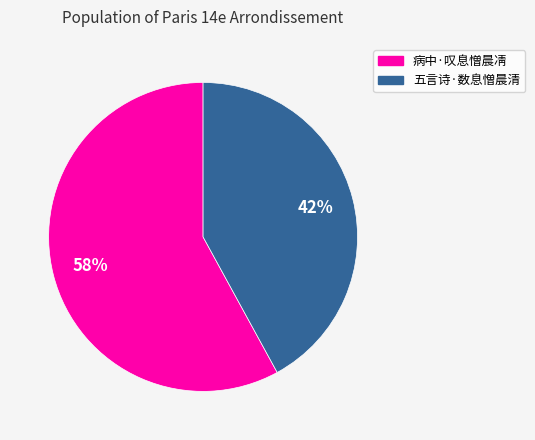

Approximately how many times larger is the value at 五言诗·数息憎晨清 compared to 病中·叹息憎晨凊?

0.7